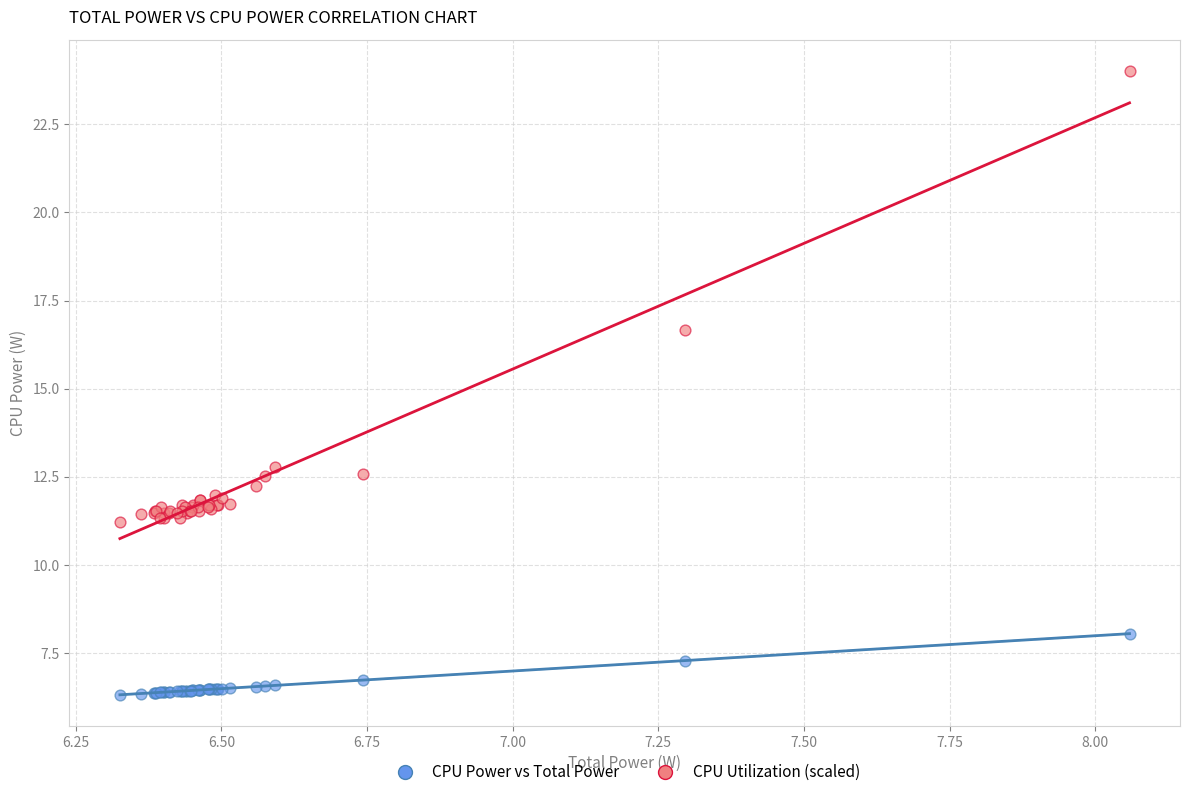

Which series reaches the maximum Y coordinate?

CPU Utilization (scaled)